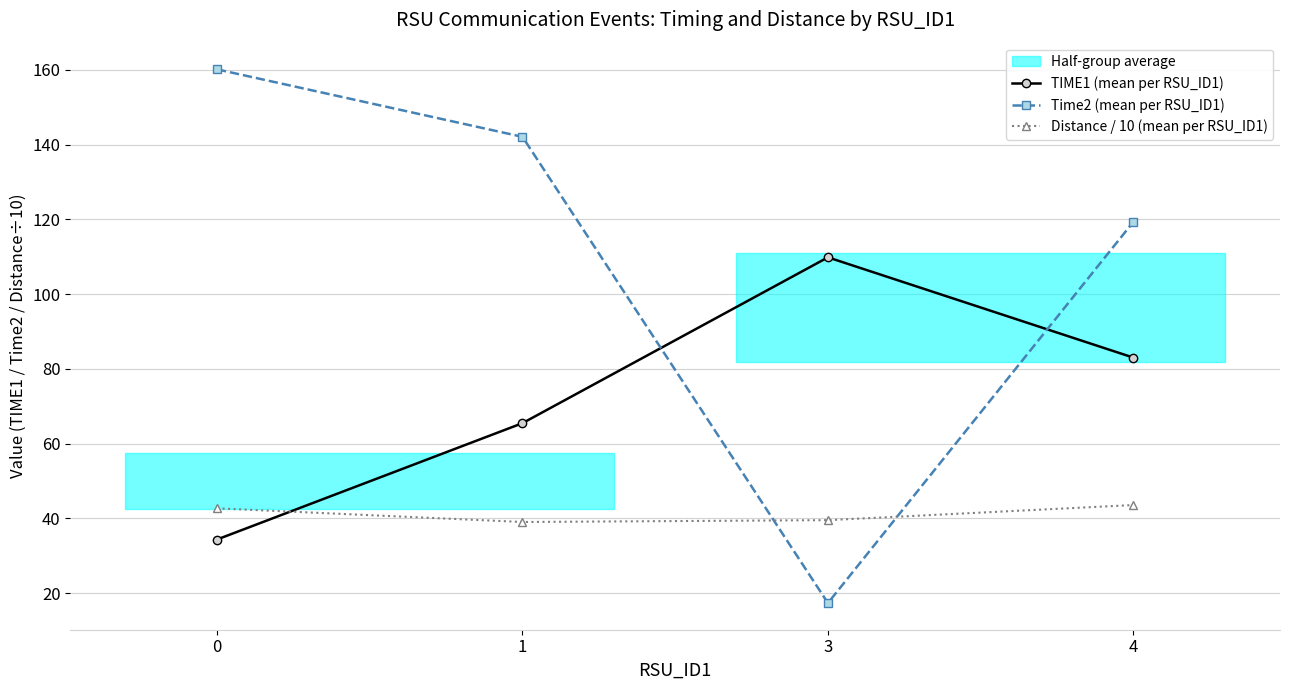

How many values in the Time2 (mean per RSU_ID1) series are below 142?

2